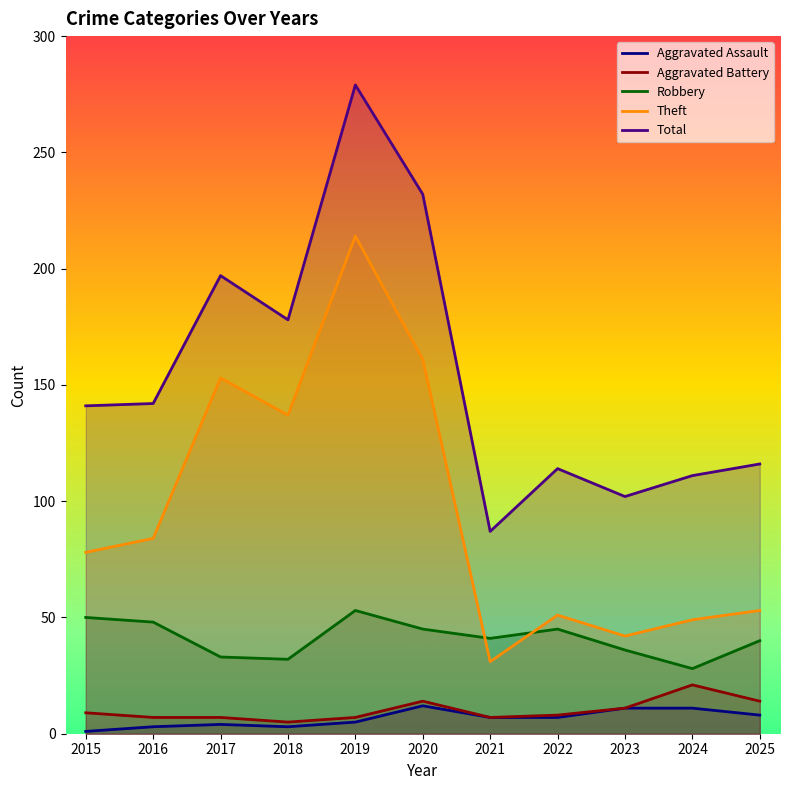

What is the value of the Aggravated Assault point at the 11th from the left?

8